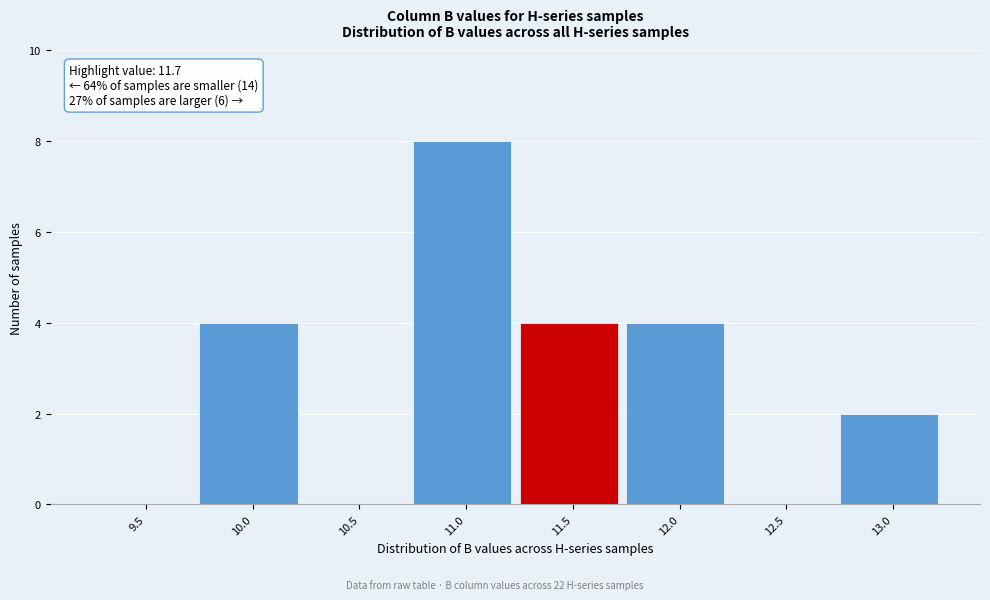

Reading left to right, what are all the values shown in this chart?

9.5=0	10.0=4	10.5=0	11.0=8	11.5=4	12.0=4	12.5=0	13.0=2